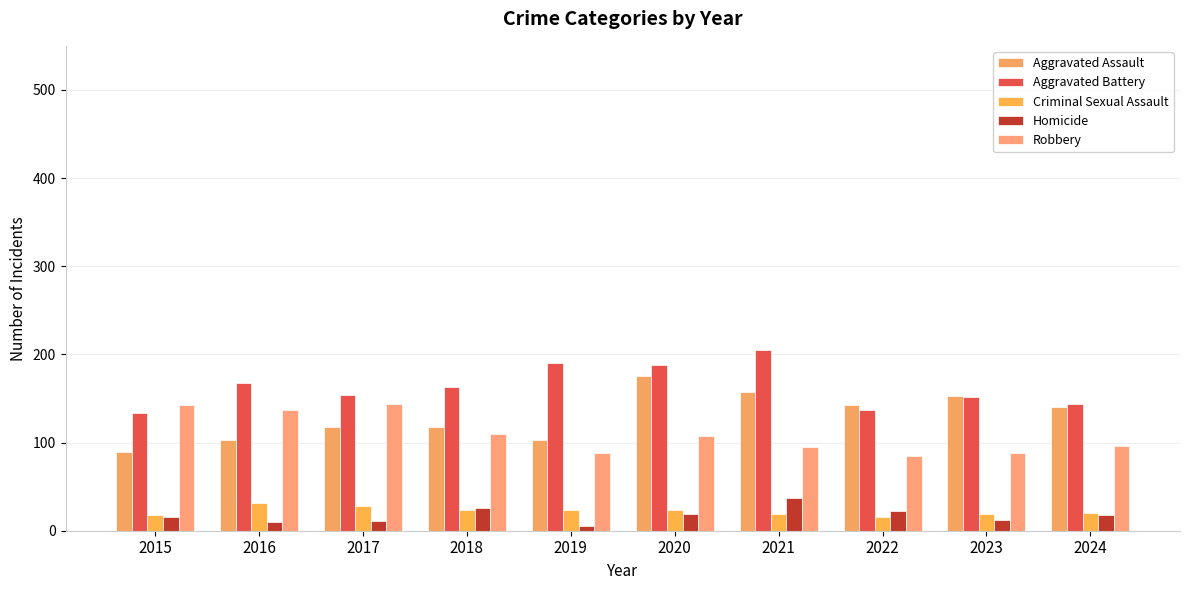

What is the value of the Aggravated Battery bar at the 3rd from the left?

154